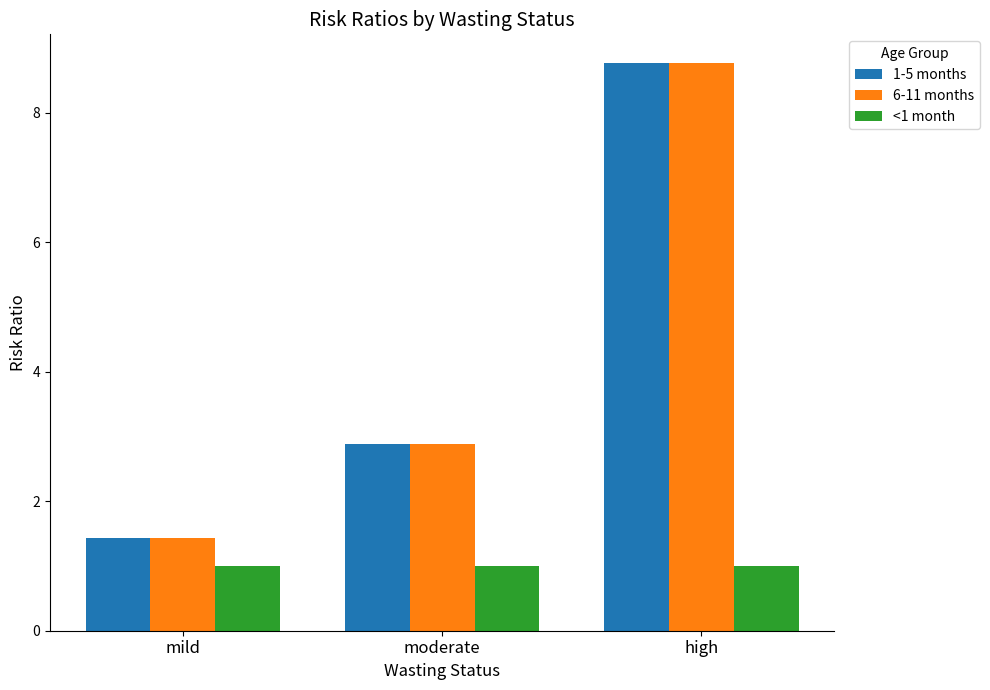

How many bars are there in total?

9